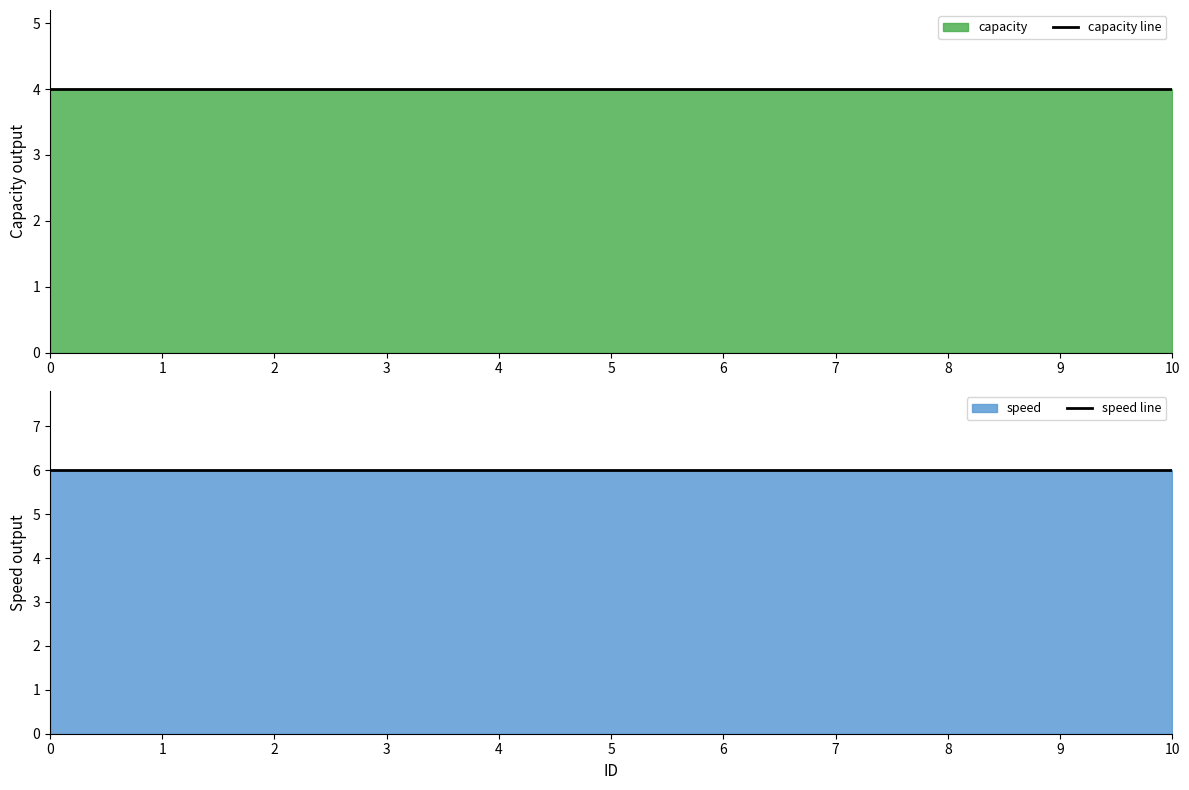

At 7, list the series in order from largest to smallest.

speed line, capacity line